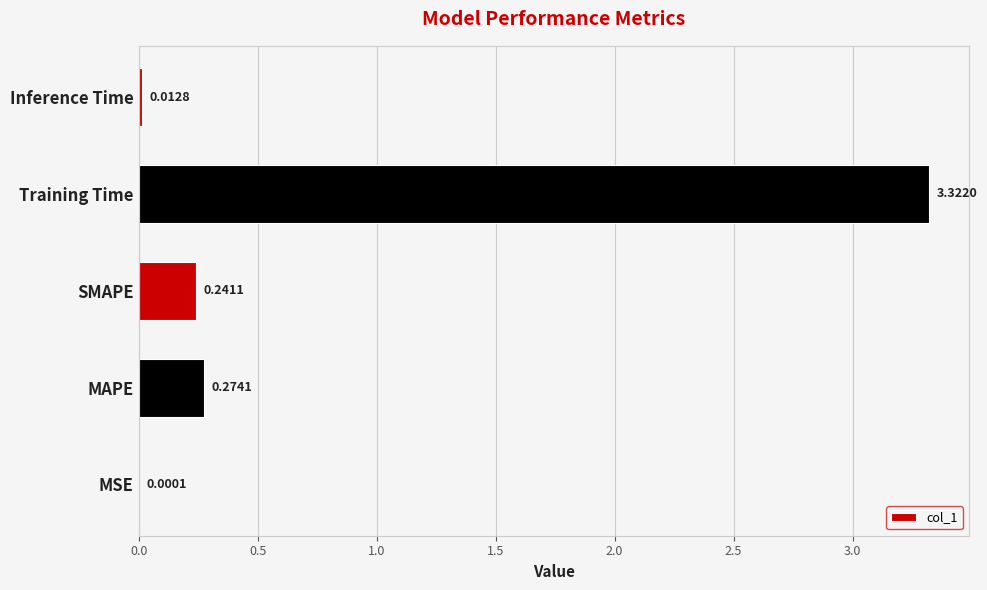

Where is the data nearest to the value 1?

MAPE